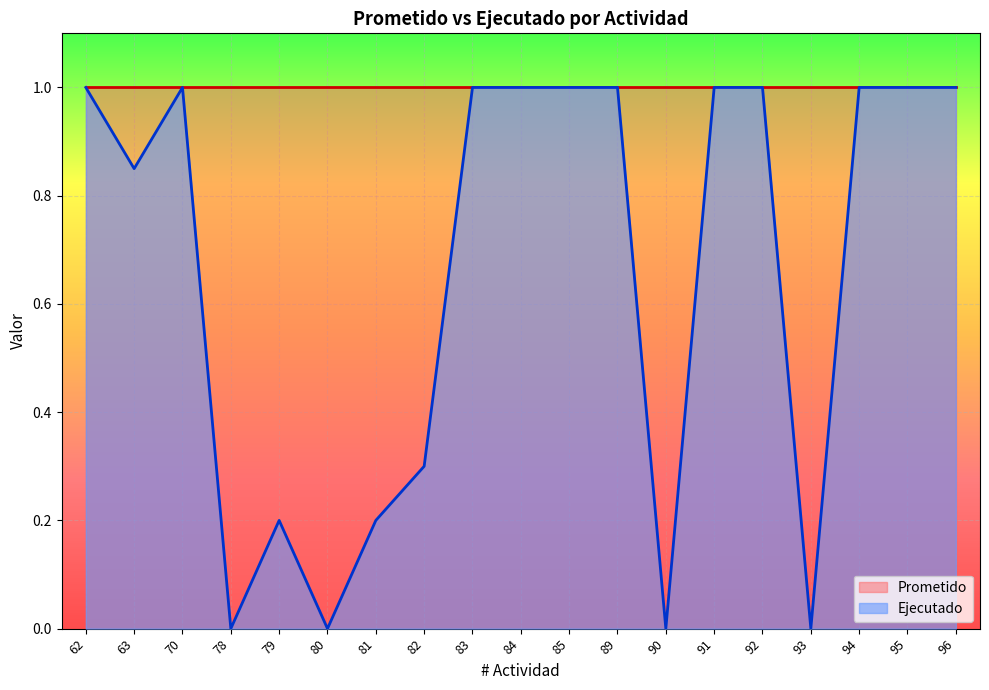

What is the sum of all values?

12.6